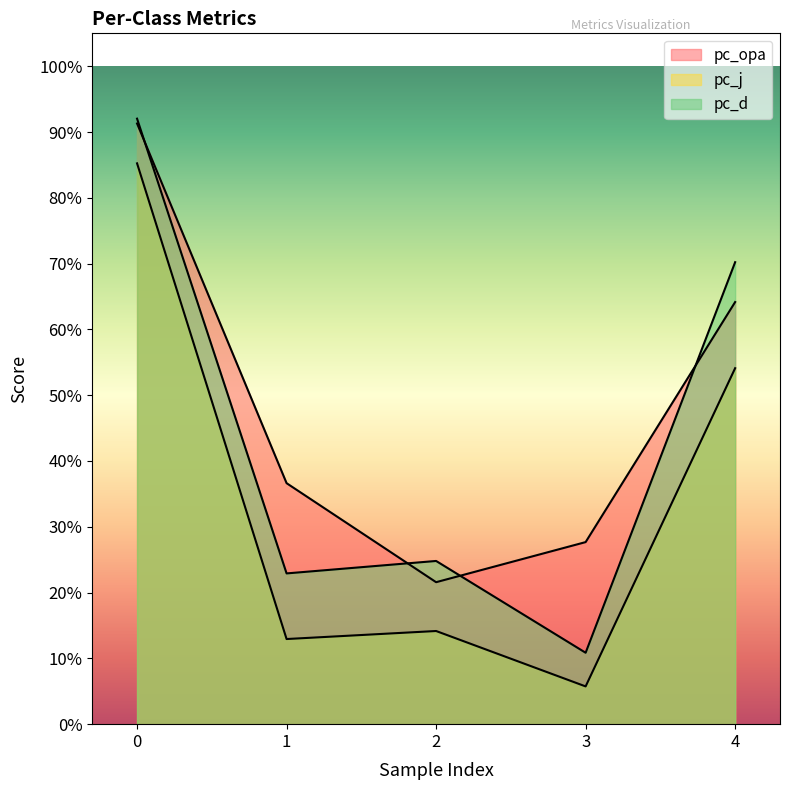

What is the total value across all series at 0?

2.7